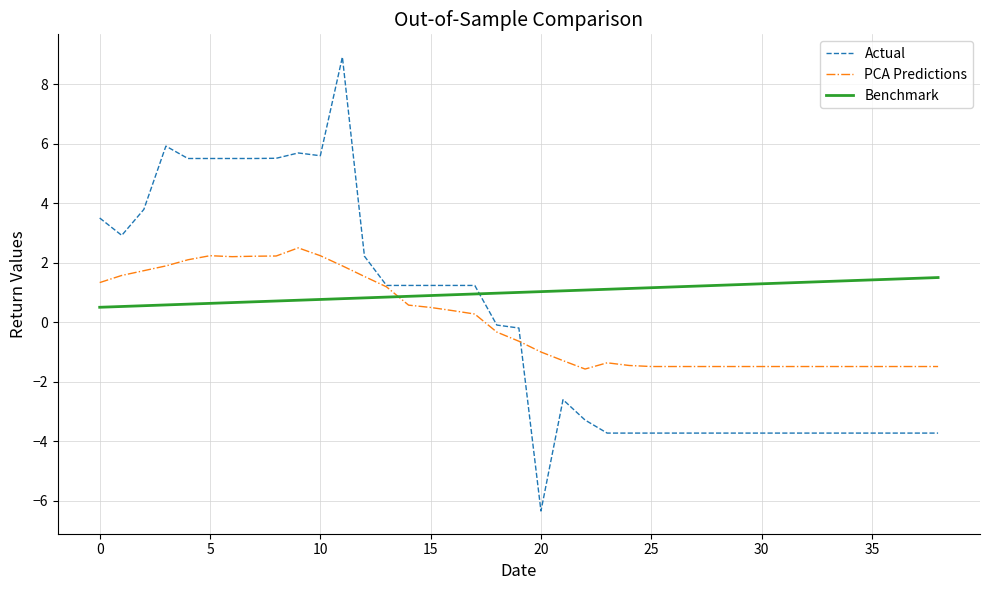

True or false: PCA Predictions has more than 1 interior local peaks.

True